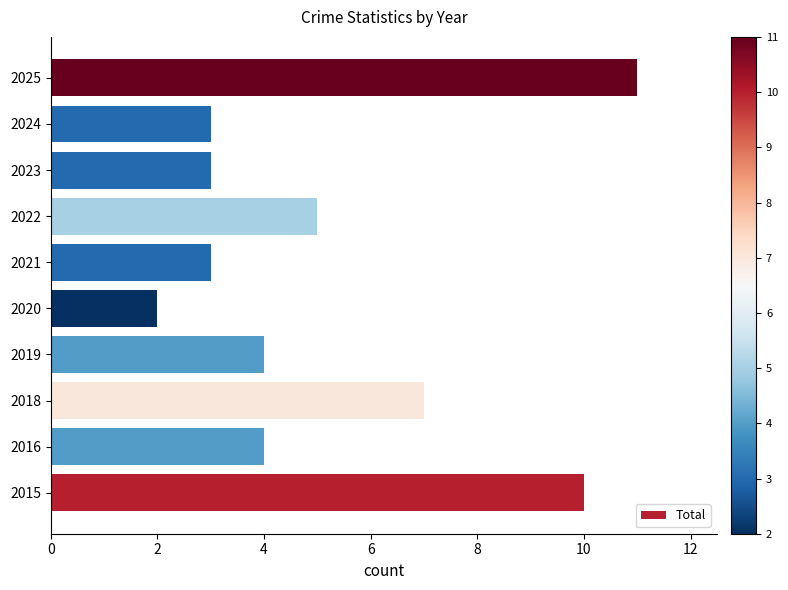

The value at 2025 is 11. True or false?

True